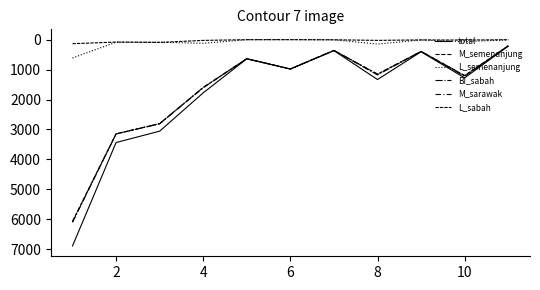

What is the highest value of the M_sarawak series?

6087